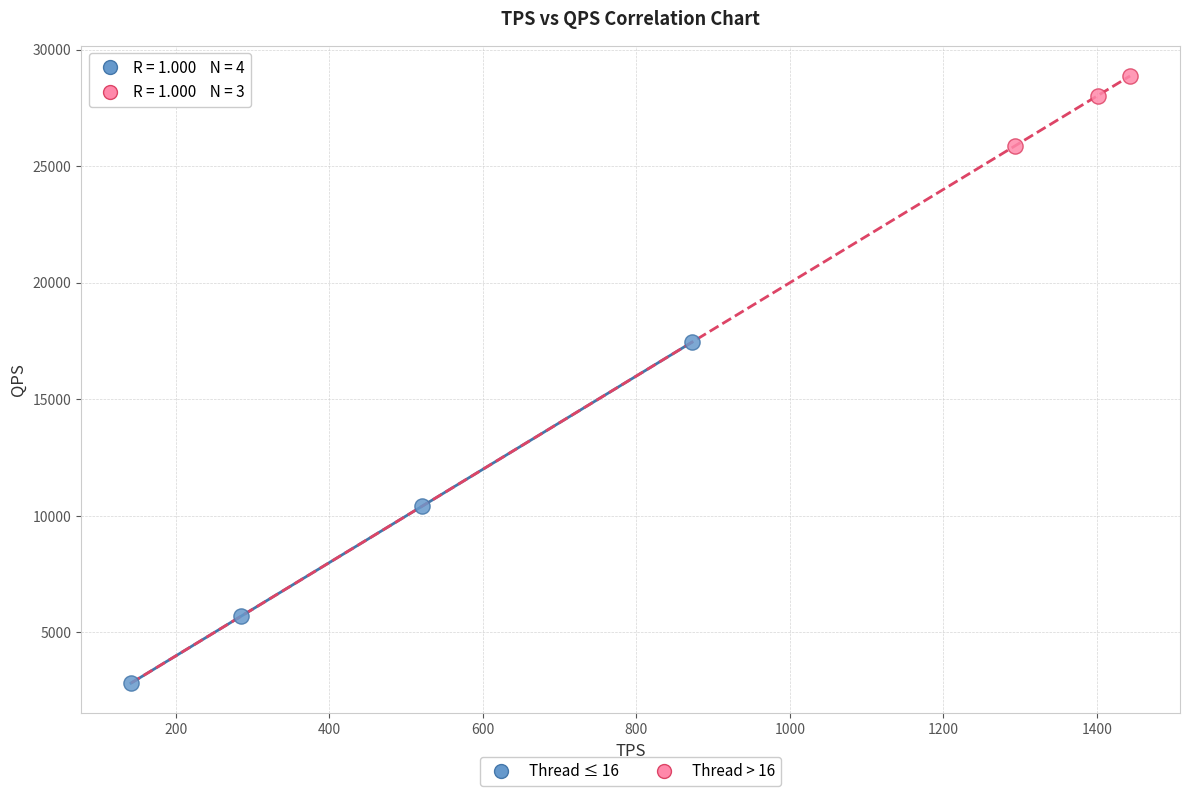

What are all the series names shown in the legend?

Thread ≤ 16, Thread > 16